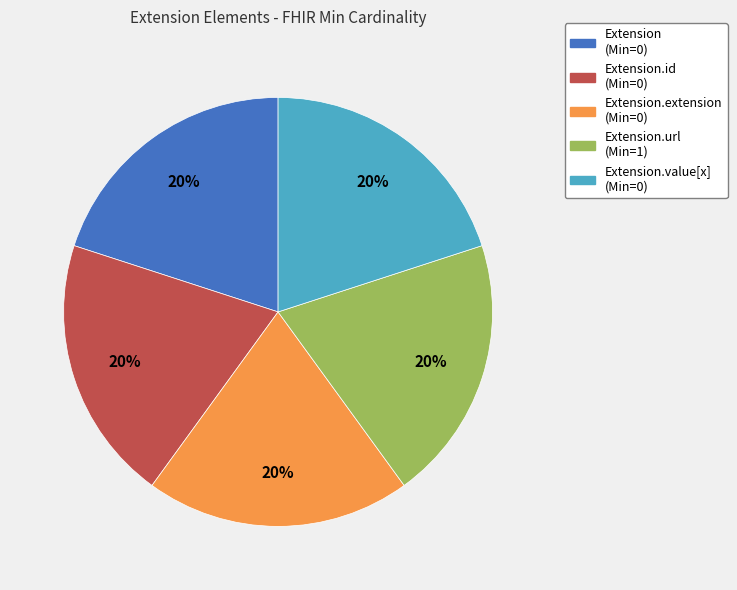

To the nearest percent, what portion does Extension.url (Min=1) represent?

20%